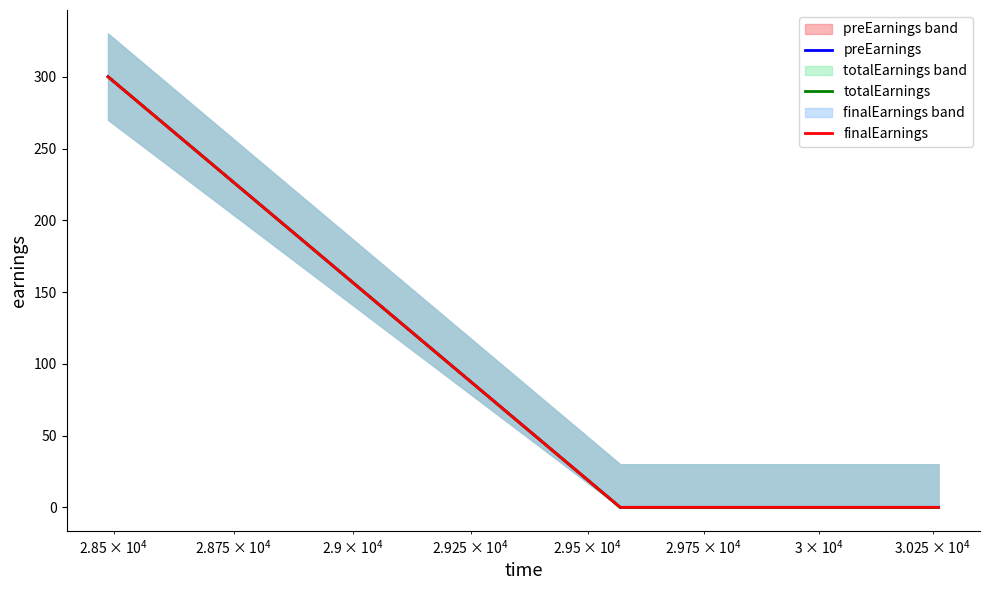

Which series has the largest total across all categories?

preEarnings